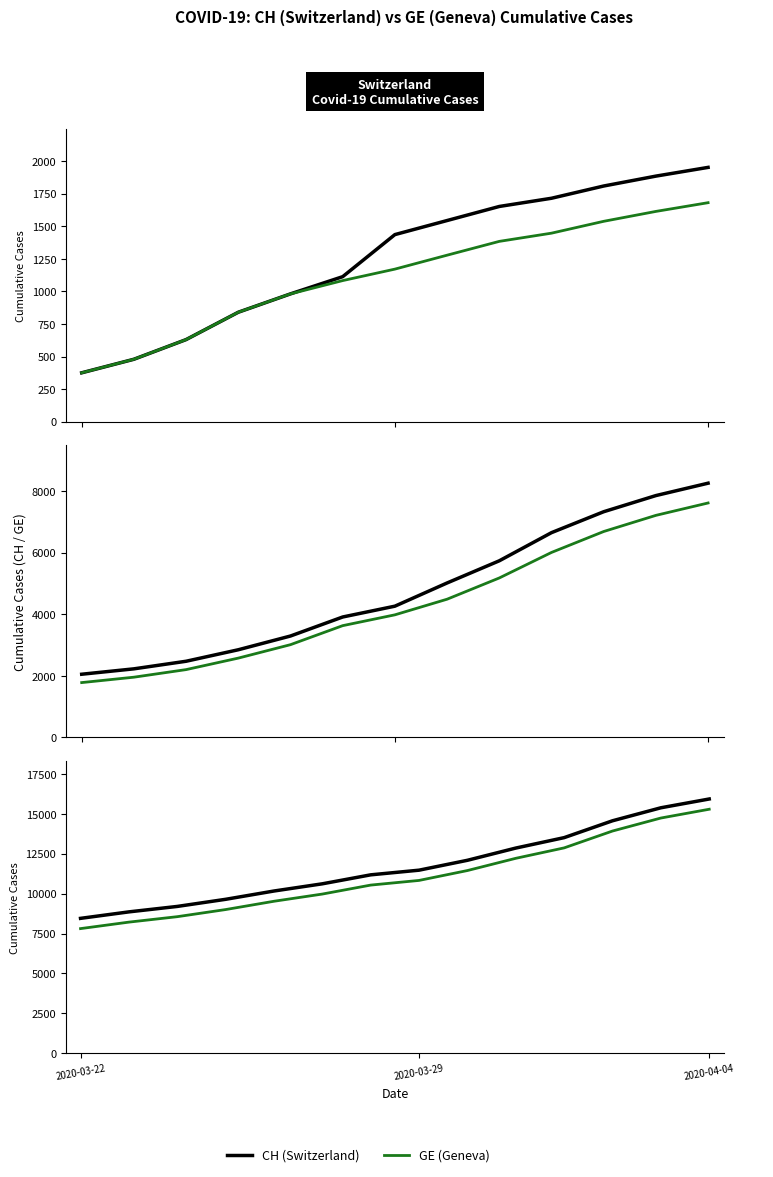

True or false: GE and CH cross at least once.

False